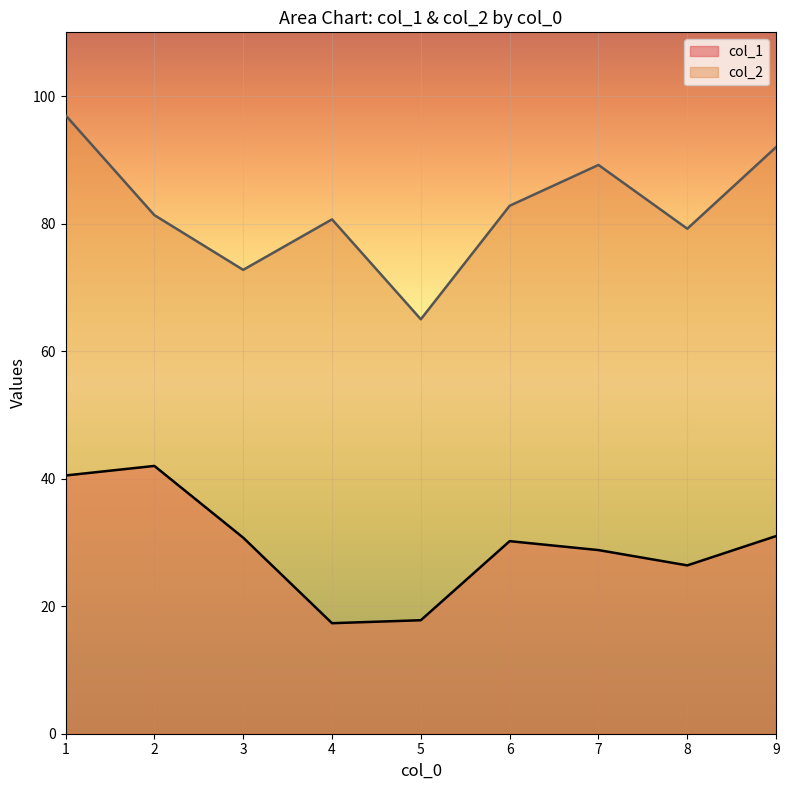

The value of col_2 at 3 is 99. True or false?

False